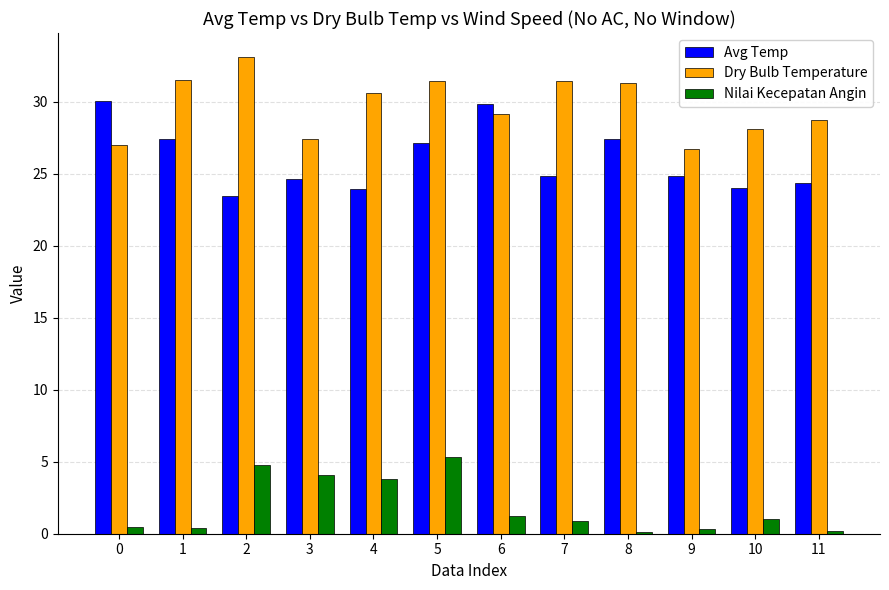

What are all the series names shown in the legend?

Avg Temp, Dry Bulb Temperature, Nilai Kecepatan Angin